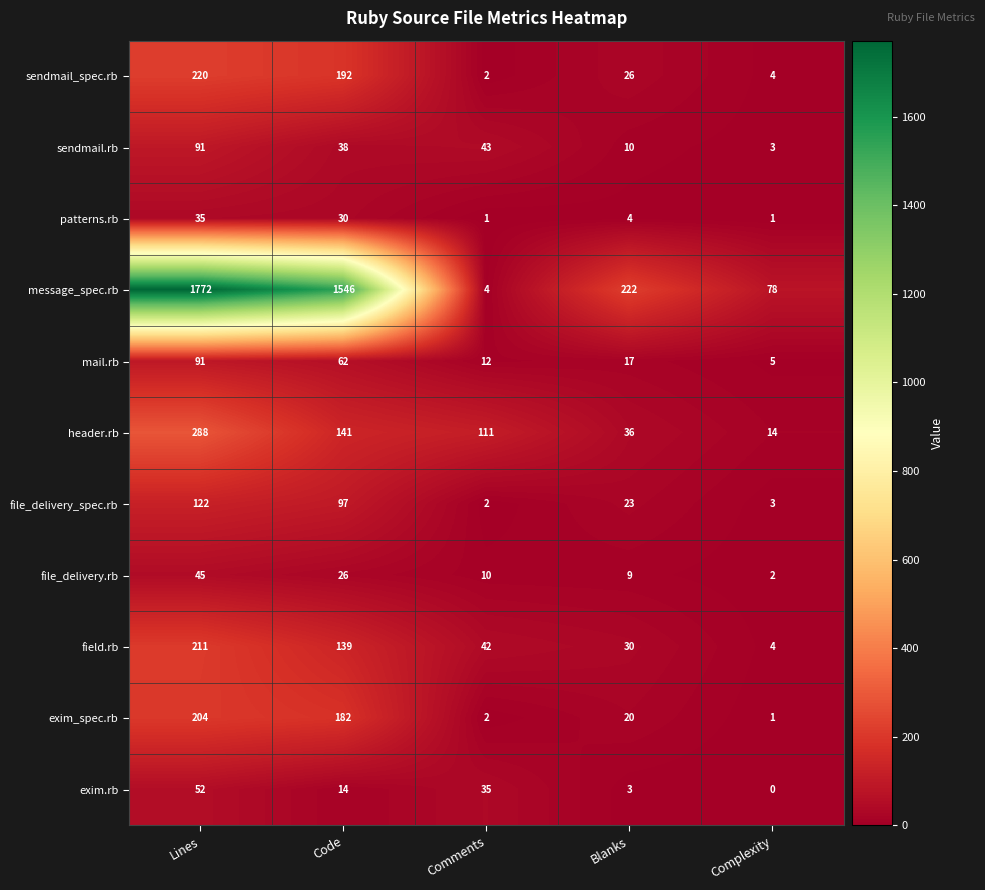

Is it true that patterns.rb equals 35 at Lines?

True